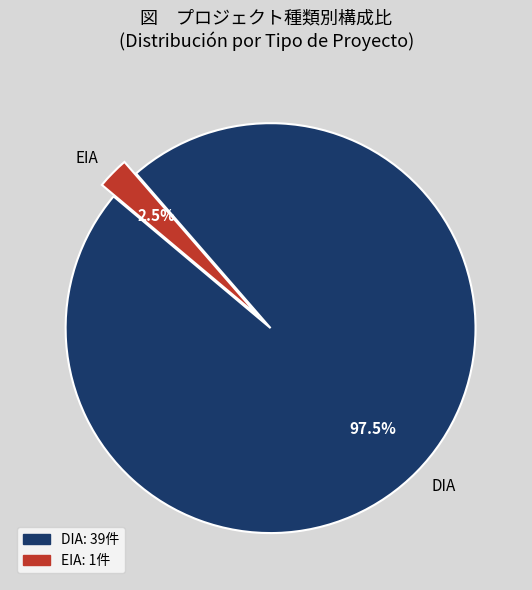

Which slice is the smallest?

EIA